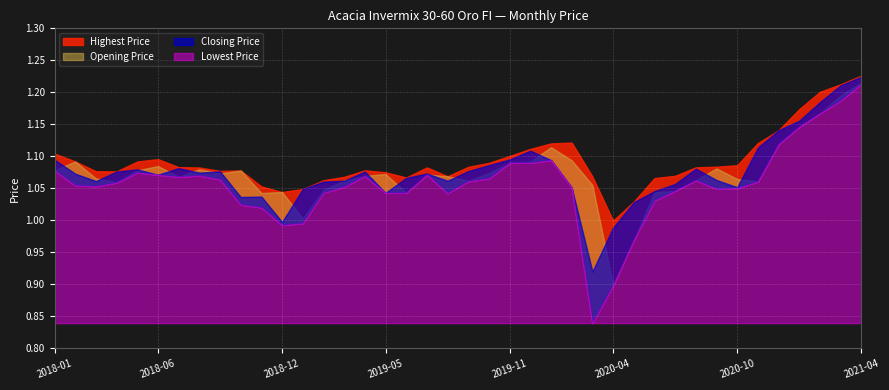

At how many categories does at least one series exceed 0?

40